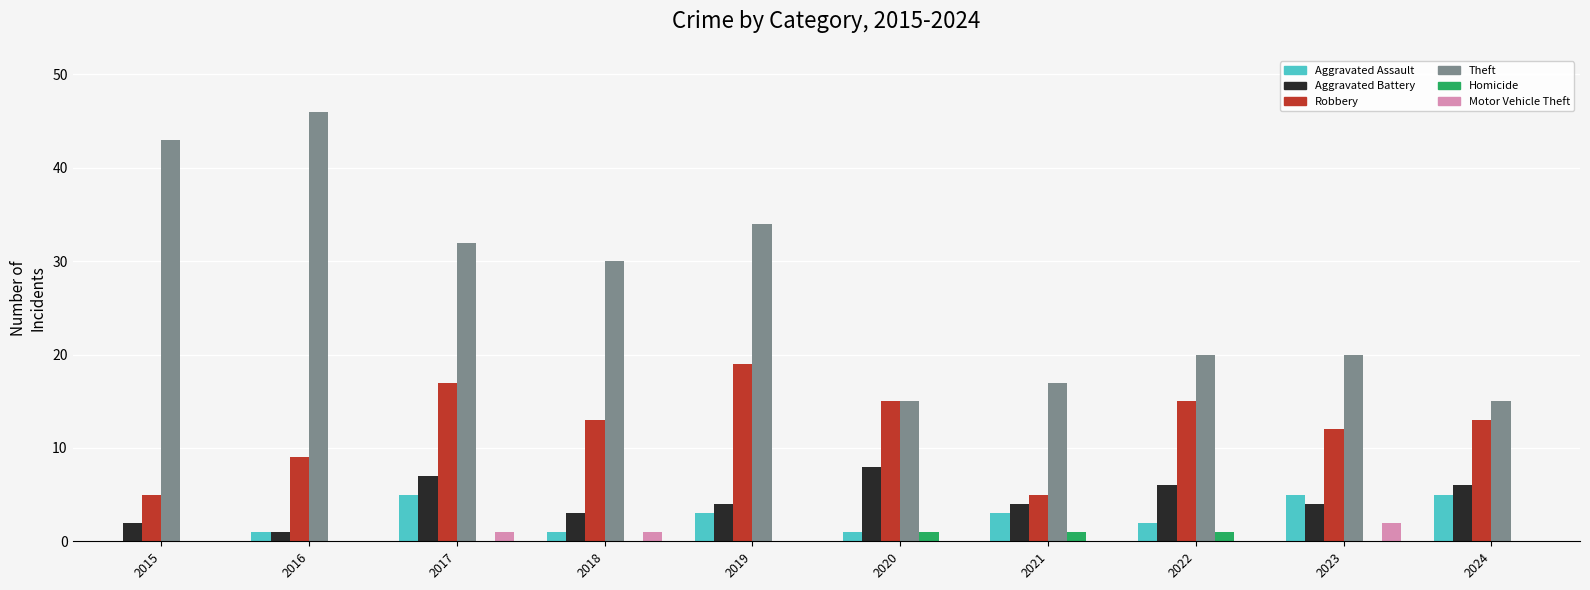

What are all the series names shown in the legend?

Aggravated Assault, Aggravated Battery, Robbery, Theft, Homicide, Motor Vehicle Theft